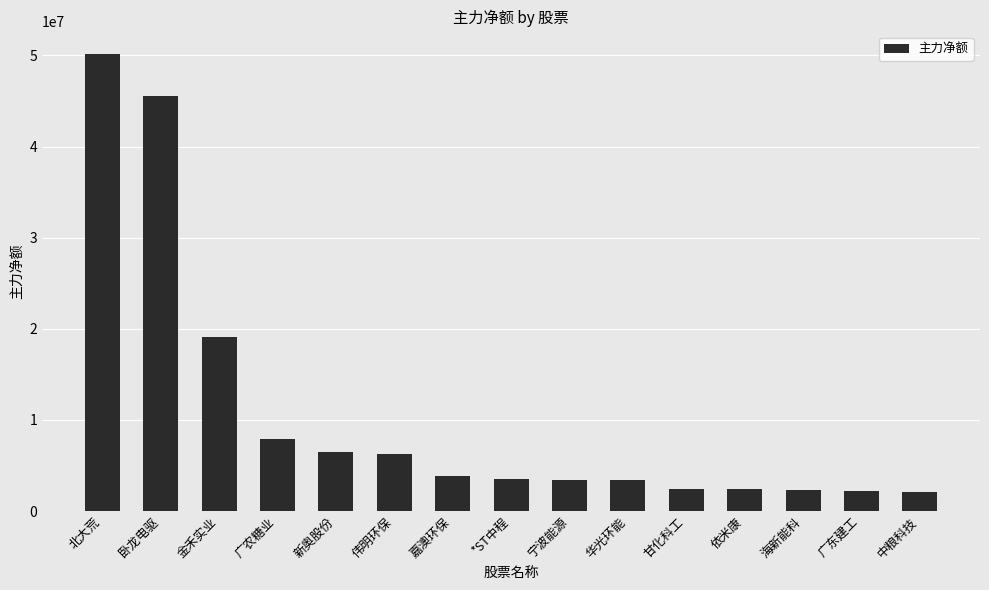

What is the maximum value shown in the chart?

50109875